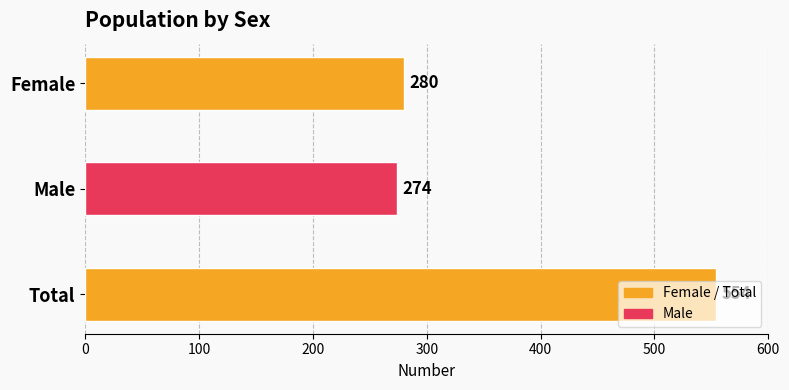

What is the difference between the maximum and minimum values?

280